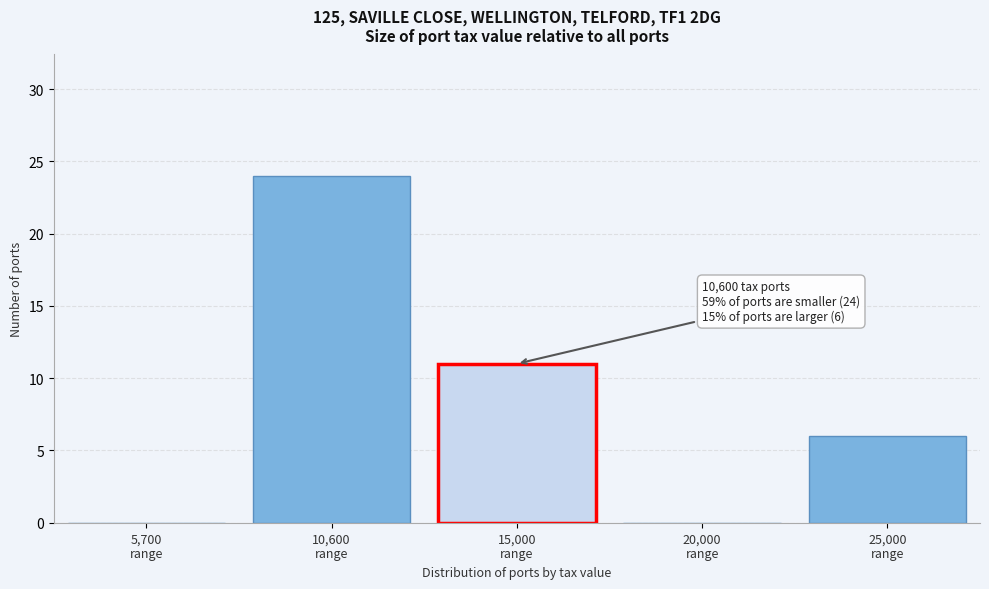

What is the sum of all values?

41